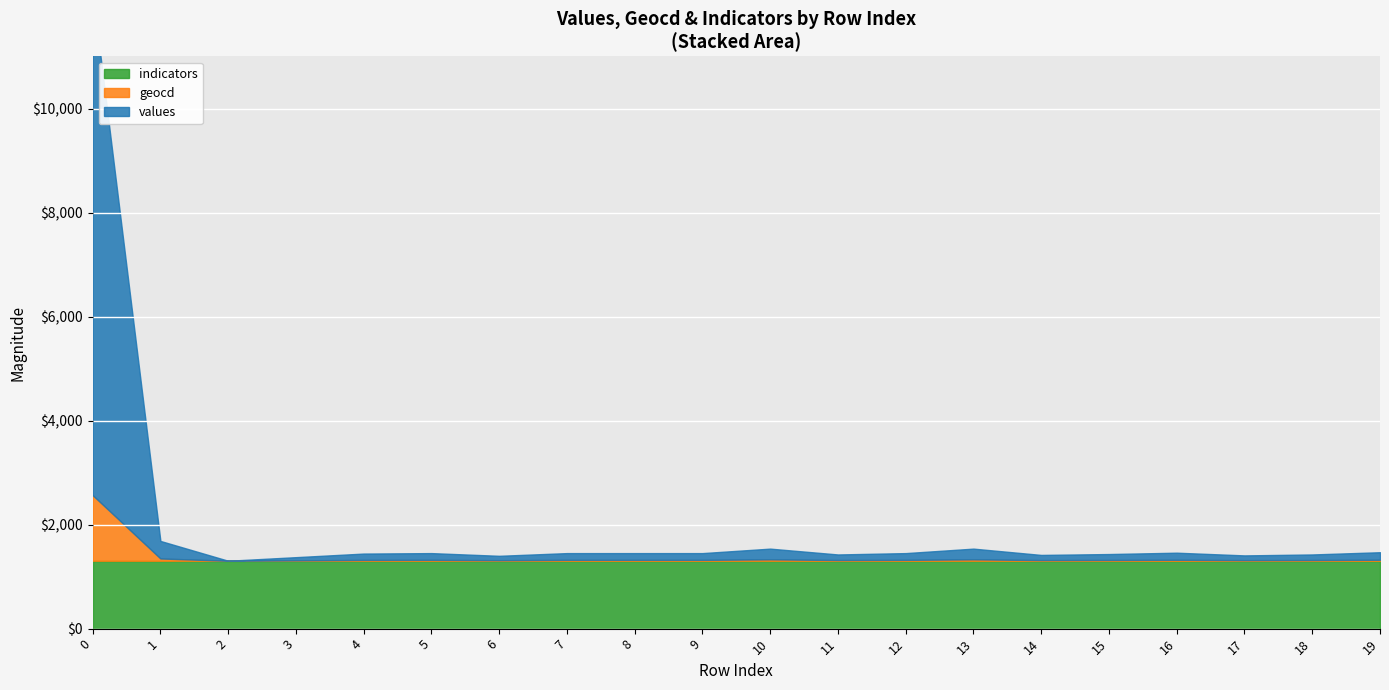

The value of geocd at 1 is 1349. True or false?

True